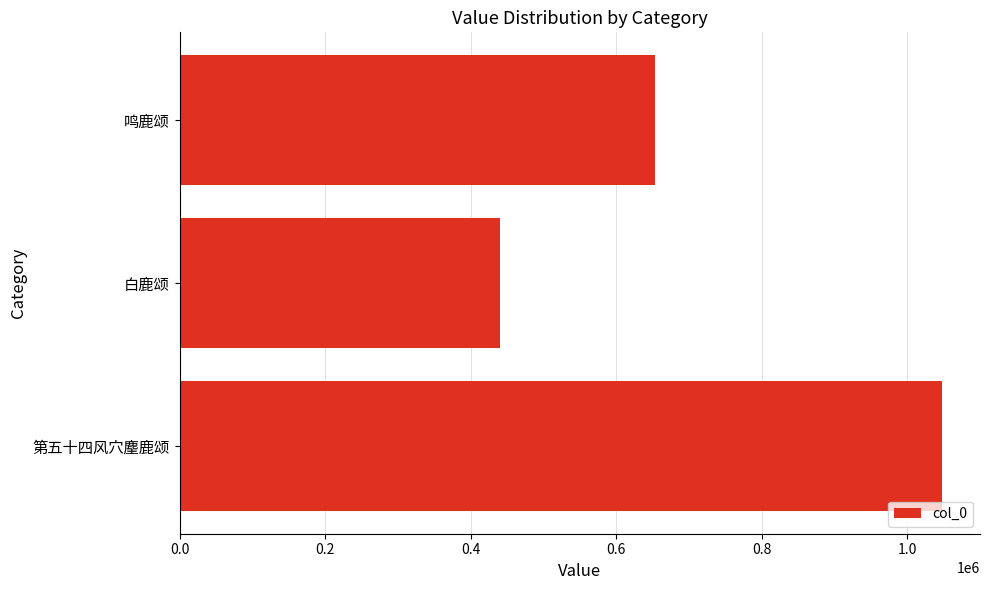

What is the change in value from 第五十四风穴麈鹿颂 to 鸣鹿颂?

-394150